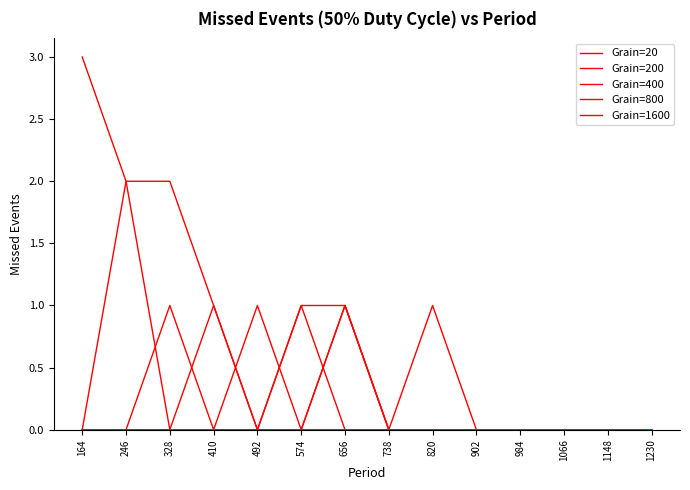

Which series changed the most between 328 and 410?

Grain=20